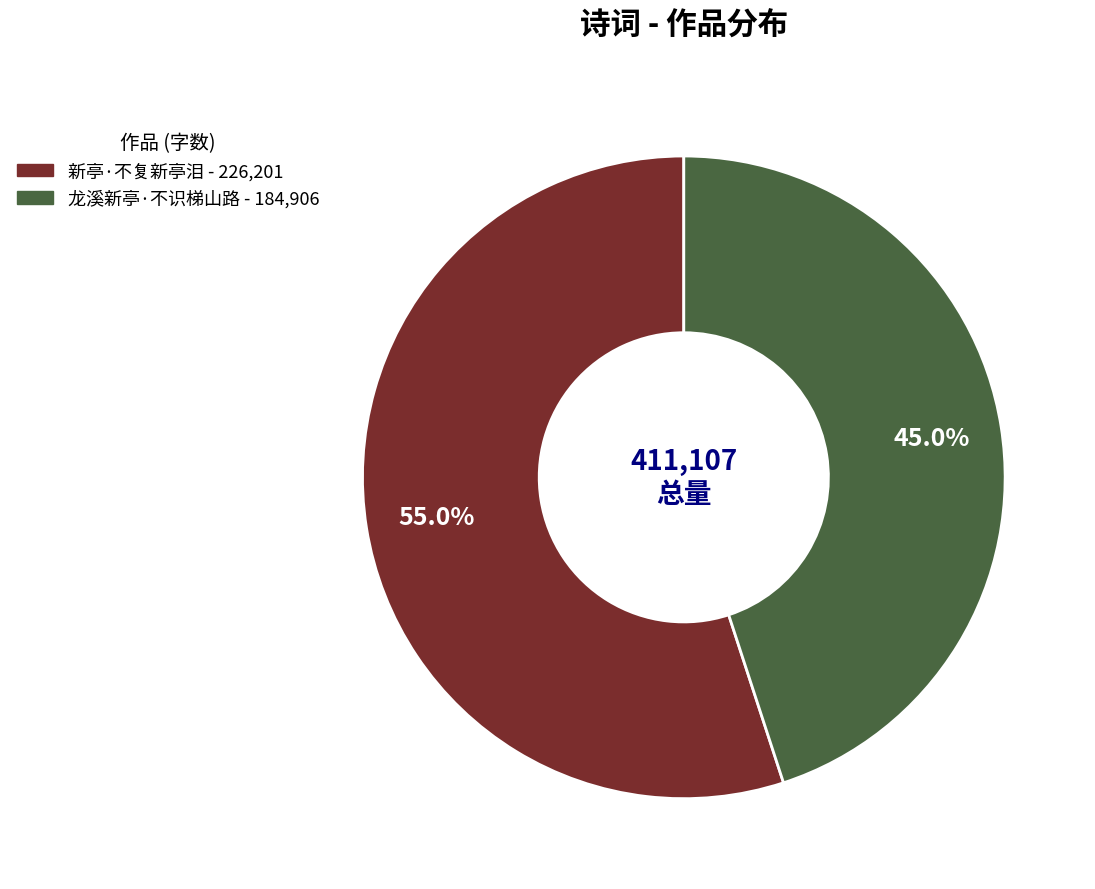

Rank the categories by value from highest to lowest.

新亭·不复新亭泪, 龙溪新亭·不识梯山路